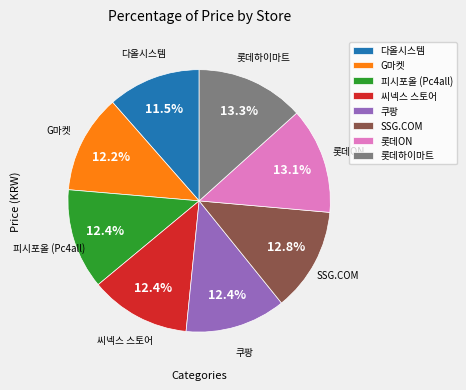

To the nearest percent, what is the combined percentage of 롯데ON and 피시포올 (Pc4all)?

25%